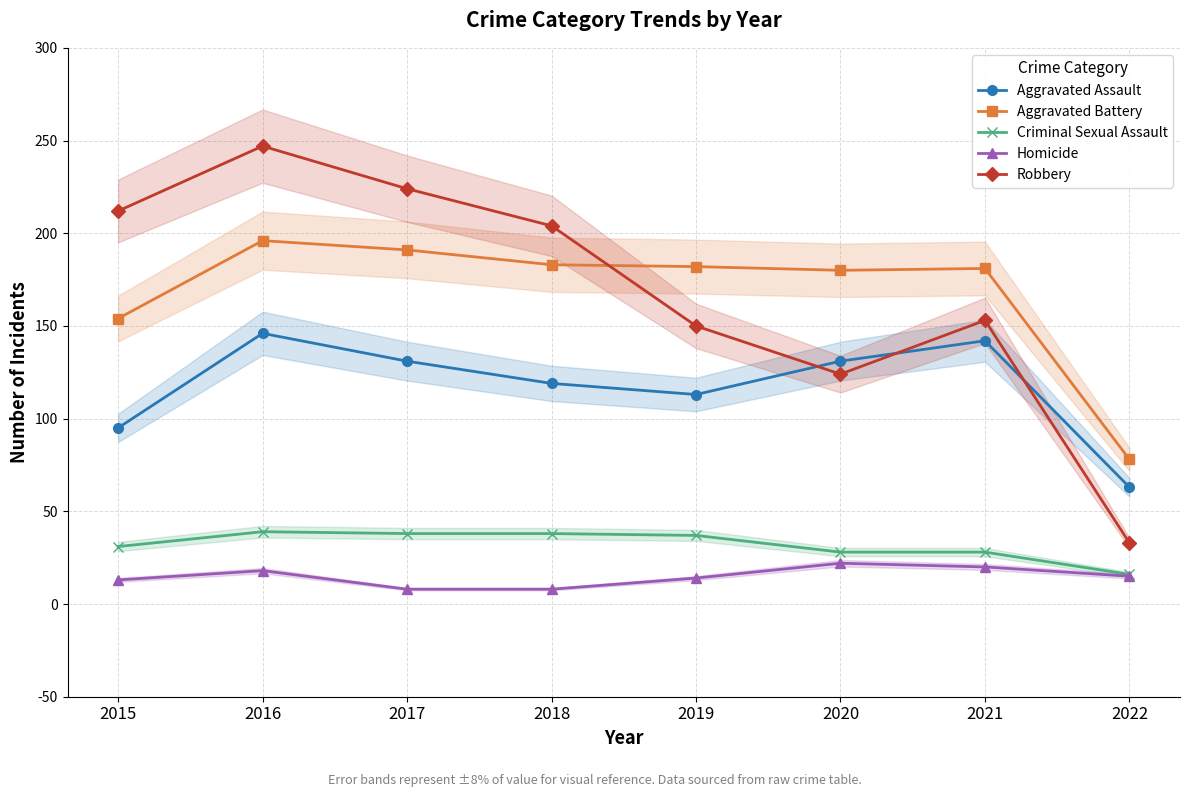

Is it true that Criminal Sexual Assault equals 16 at 2022?

True